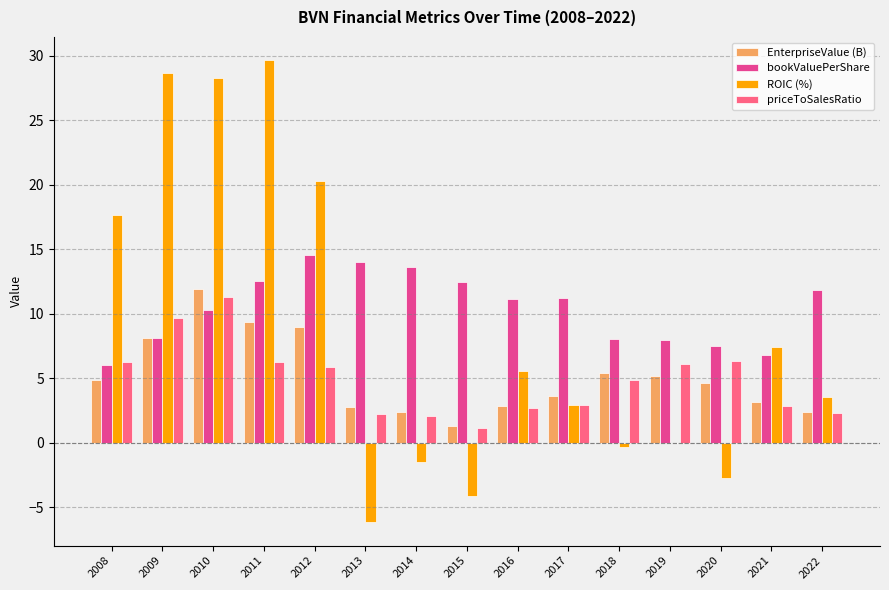

How many groups of bars are there?

15